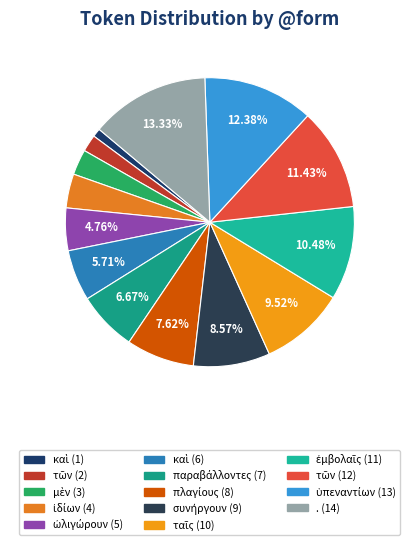

How many segments does this pie chart have?

14